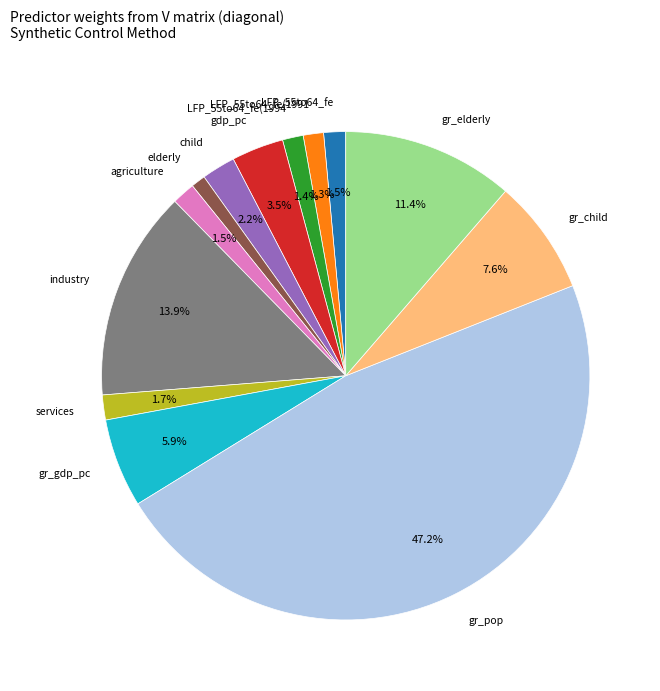

To the nearest percent, what is the average slice percentage?

8%